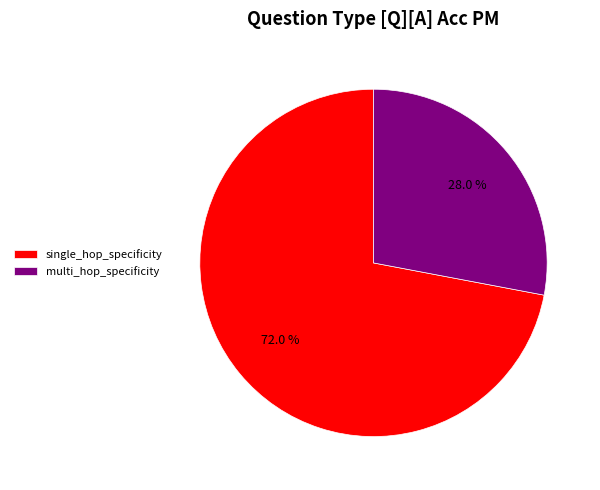

How many slices are in this pie chart?

2